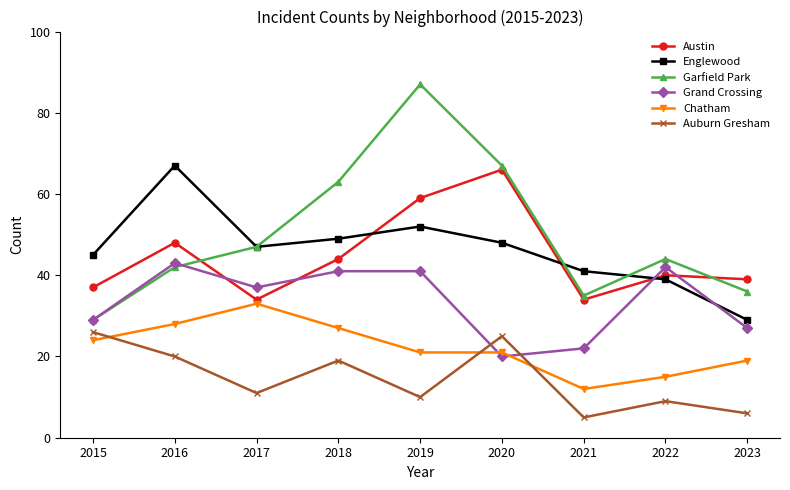

What is the value of the Chatham point at the 7th from the left?

12